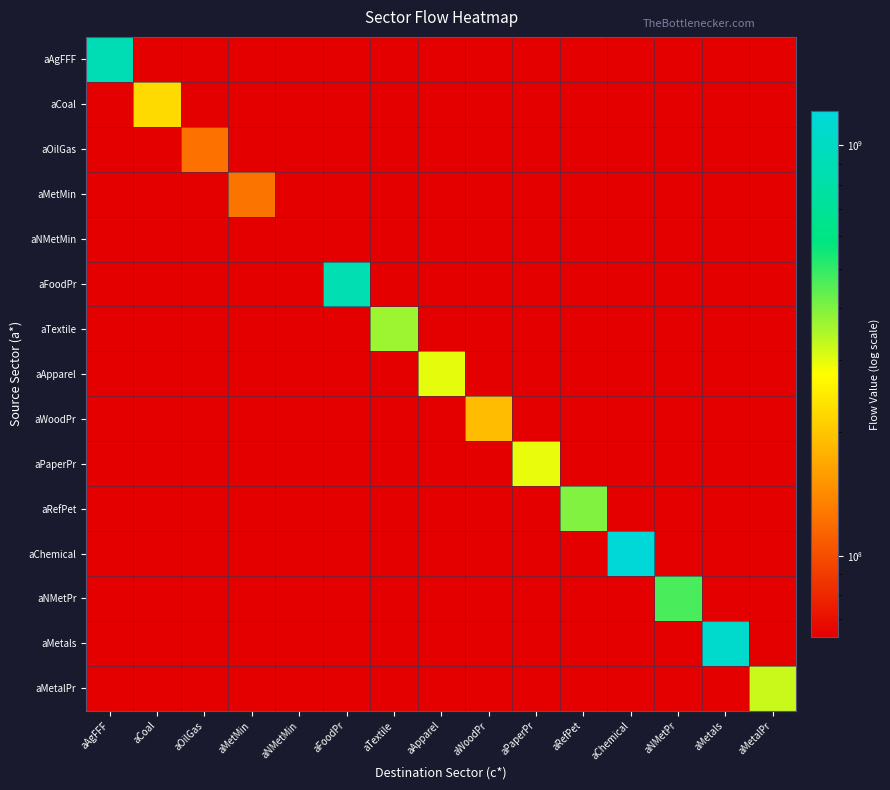

At how many categories does at least one series exceed 795076531?

4